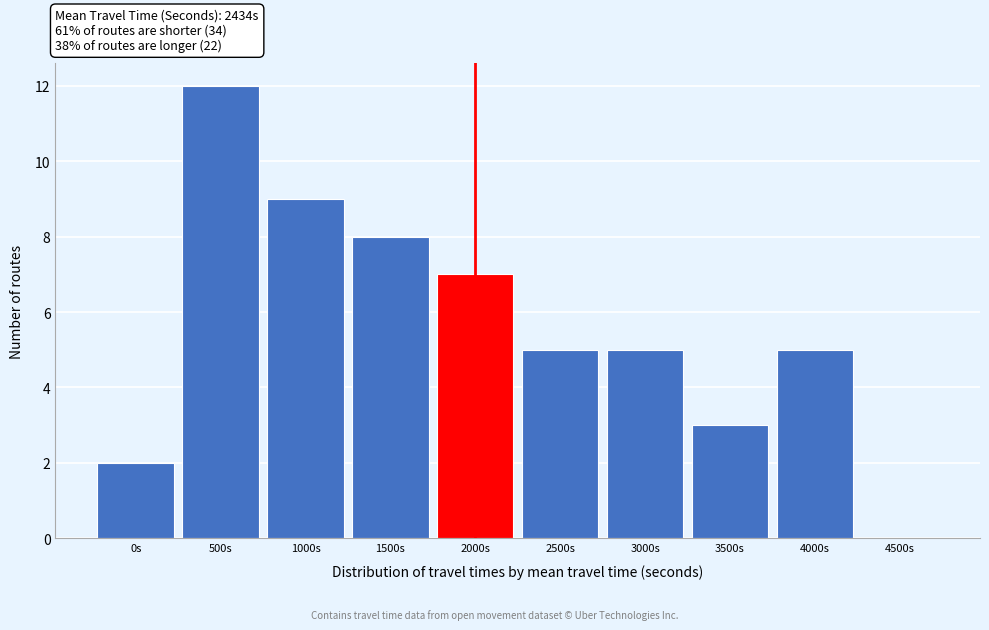

Reading left to right, list all the values displayed in this chart.

0s=2	500s=12	1000s=9	1500s=8	2000s=7	2500s=5	3000s=5	3500s=3	4000s=5	4500s=0